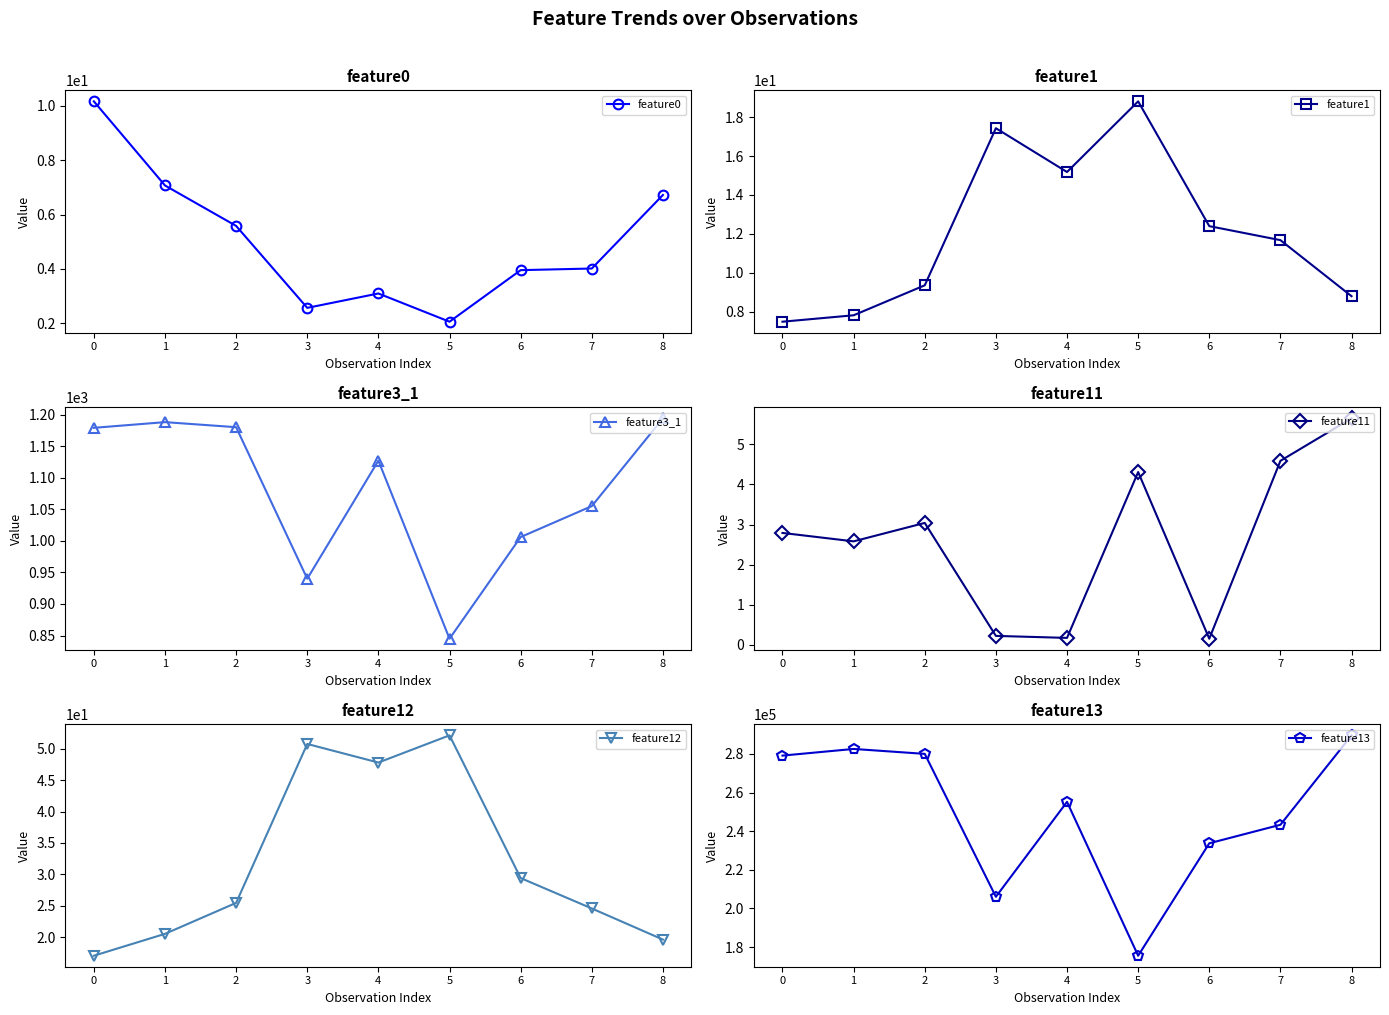

How many data points in feature12 are less than 25?

4